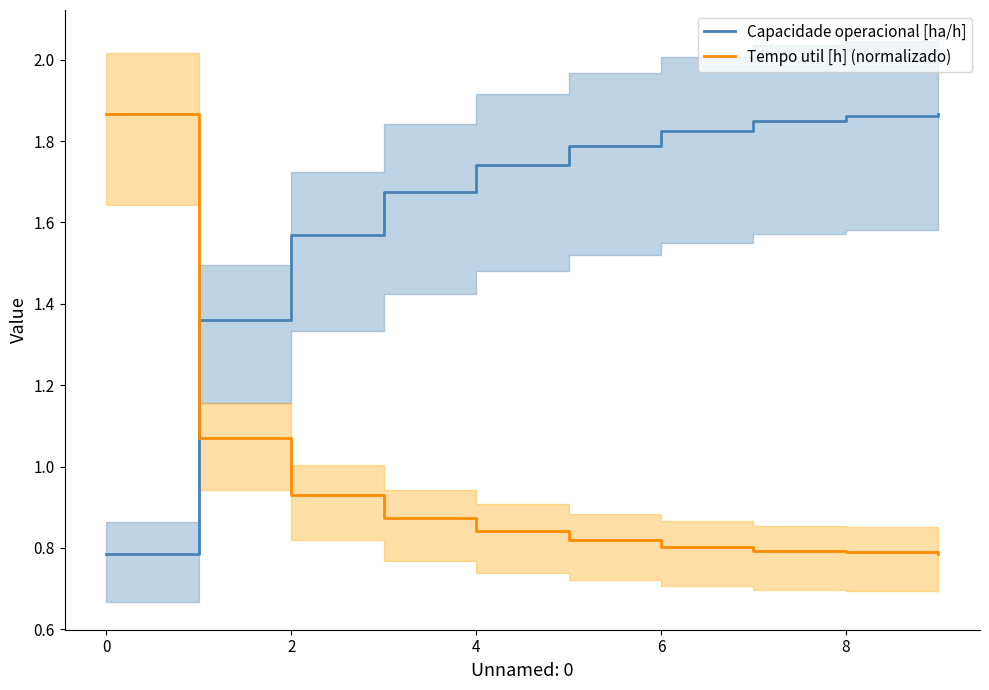

True or false: Capacidade operacional [ha/h] and Tempo util [h] (normalizado) intersect in this chart.

True